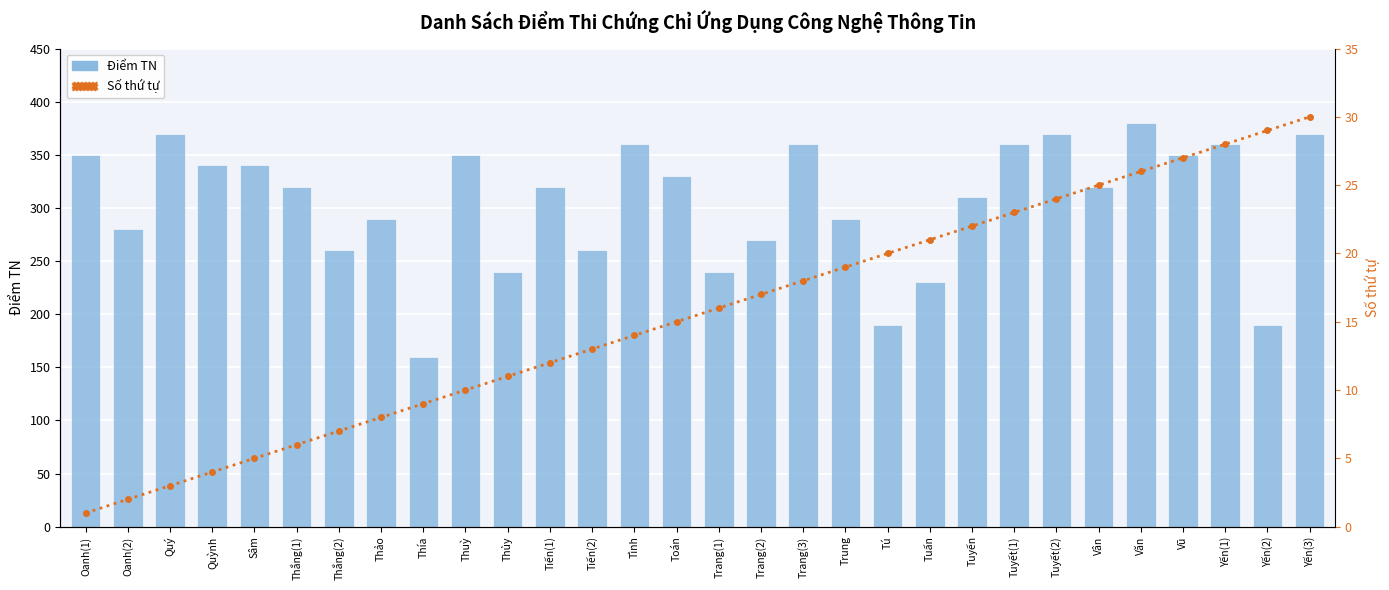

Where does the Điểm TN series first go above 320?

Oanh(1)